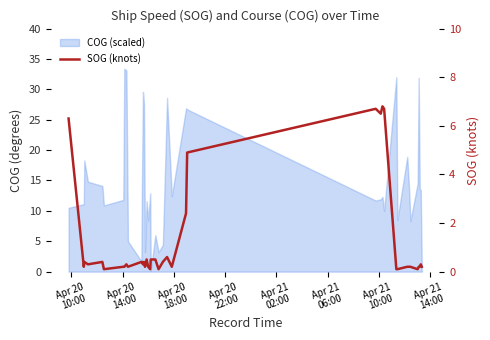

Reading left to right, what are all the values shown in this chart?

6.3	0.2	0.4	0.3	0.4	0.1	0.2	0.2	0.3	0.2	0.4	0.4	0.3	0.4	0.2	0.5	0.2	0.1	0.5	0.5	0.1	0.4	0.6	0.2	2.4	4.9	6.7	6.5	6.8	6.7	0.1	0.1	0.2	0.2	0.2	0.1	0.2	0.2	0.3	0.2